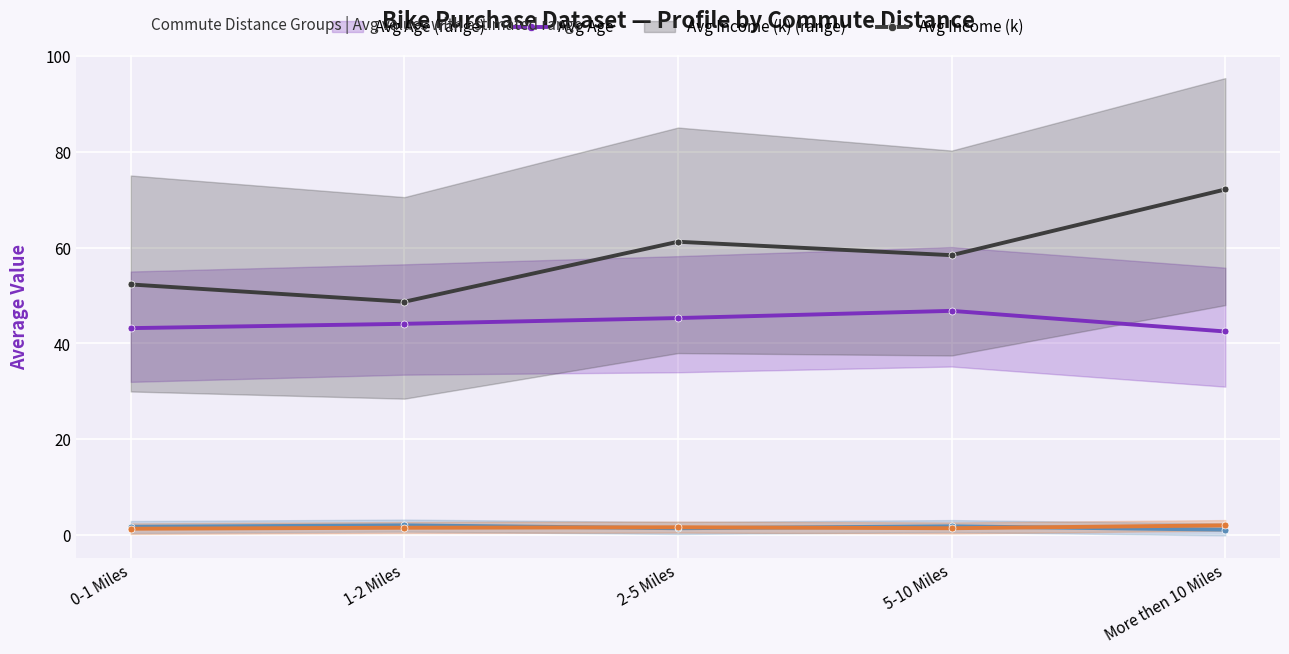

What is the label of the 2nd point from the left?

1-2 Miles